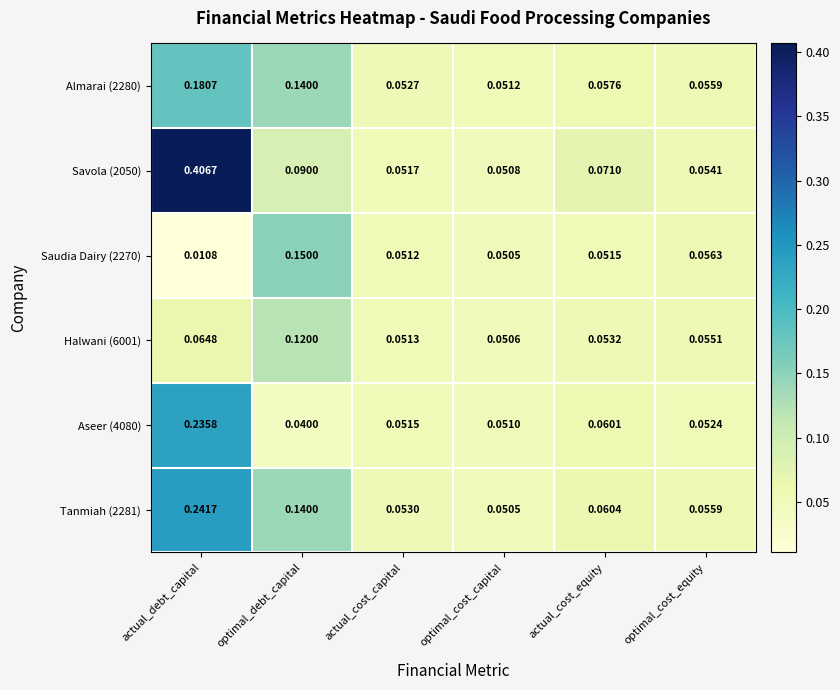

Is the value of Saudia Dairy (2270) at actual_debt_capital greater than the value of Halwani (6001) at actual_cost_equity?

No